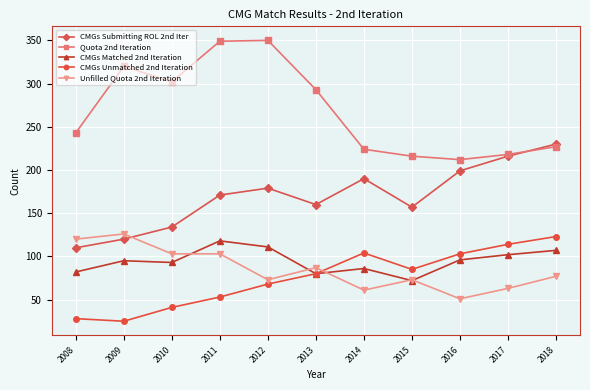

What are all the series names shown in the legend?

CMGs Submitting ROL 2nd Iter, Quota 2nd Iteration, CMGs Matched 2nd Iteration, CMGs Unmatched 2nd Iteration, Unfilled Quota 2nd Iteration